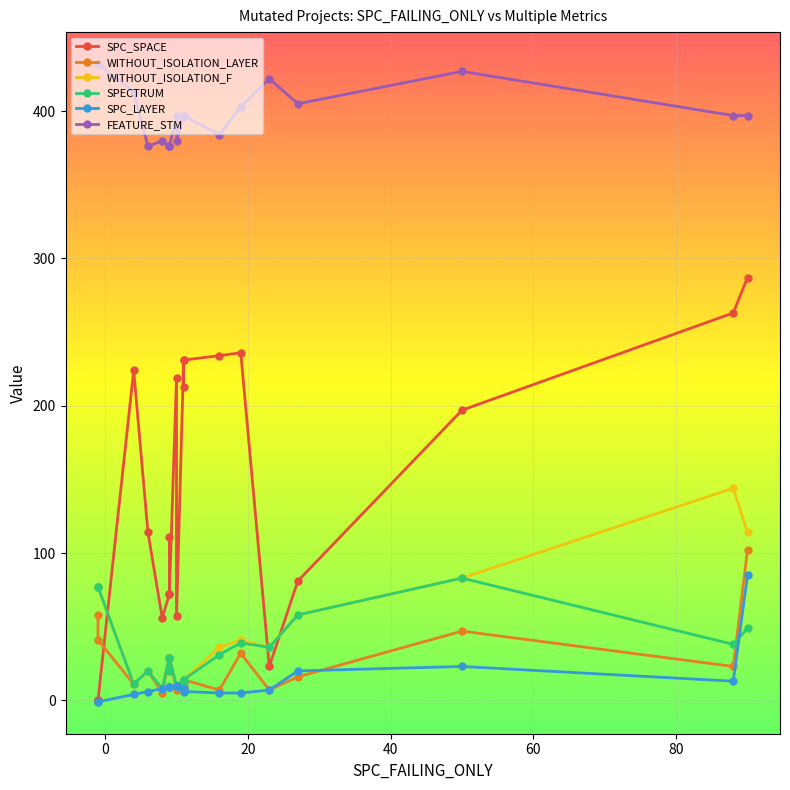

How many interior local peaks does the FEATURE_STM series have?

5